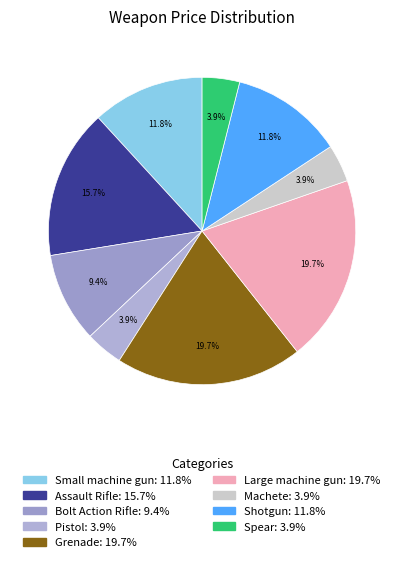

Count the number of slices in the pie.

9